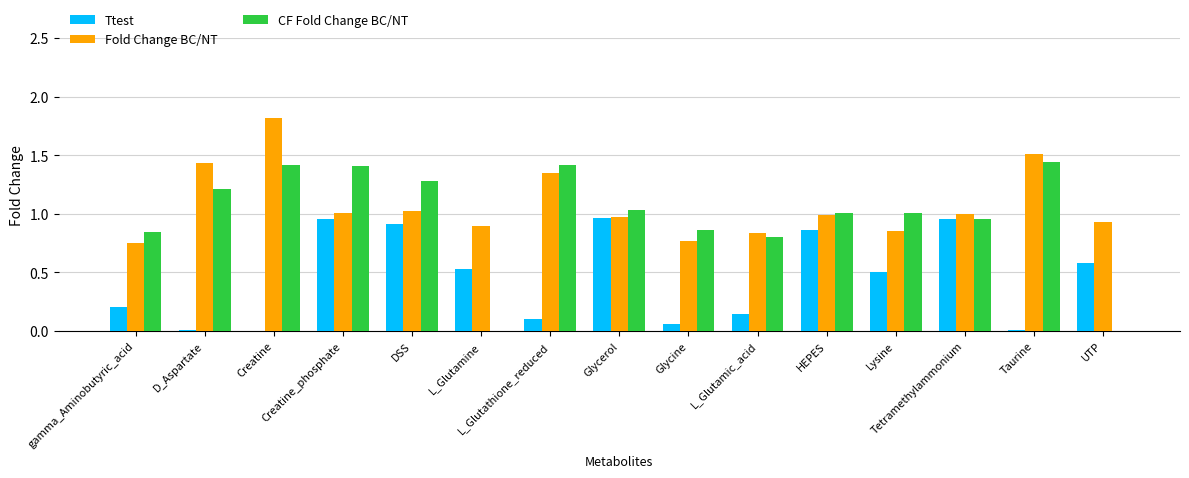

At which category is the sum across all series the highest?

Creatine_phosphate